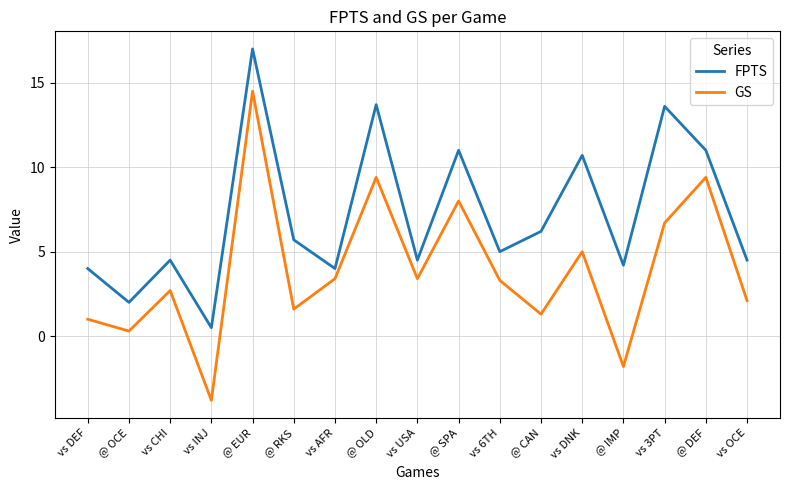

At which category is the sum across all series the highest?

@ EUR